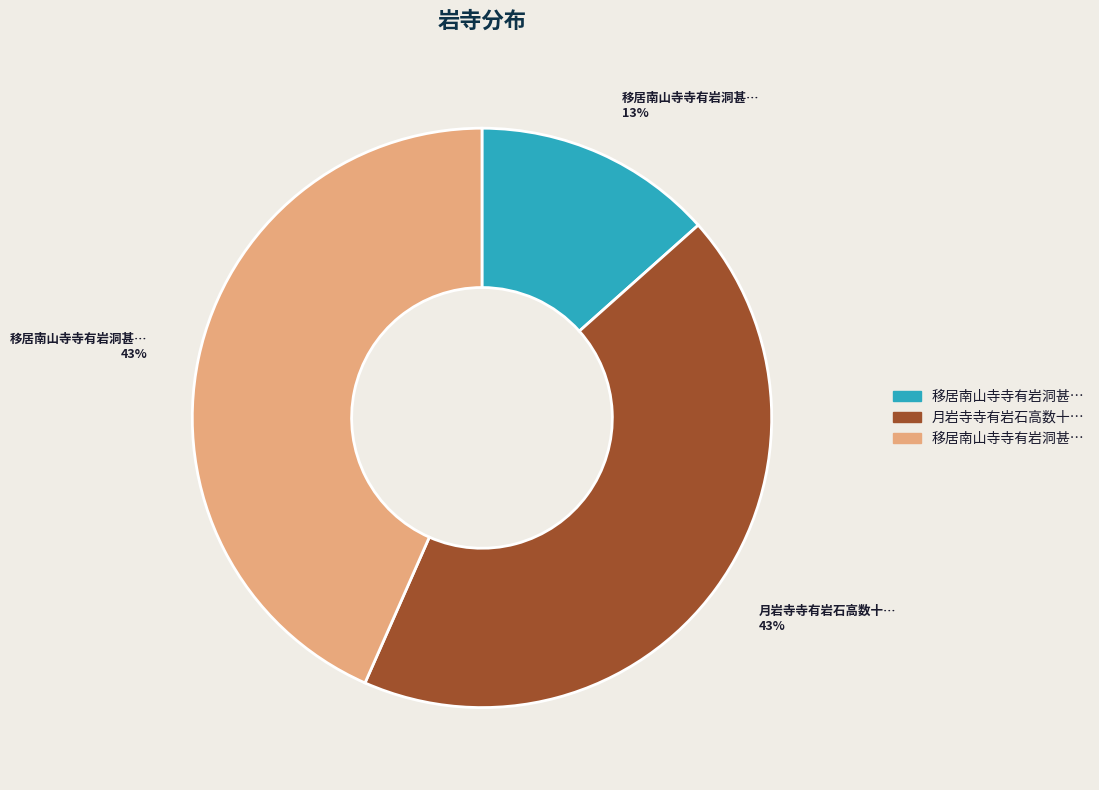

How many slices are in this pie chart?

3